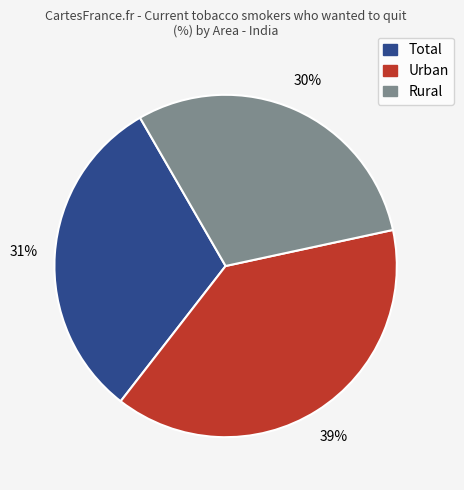

To the nearest percent, what is the combined percentage of Rural and Urban?

69%